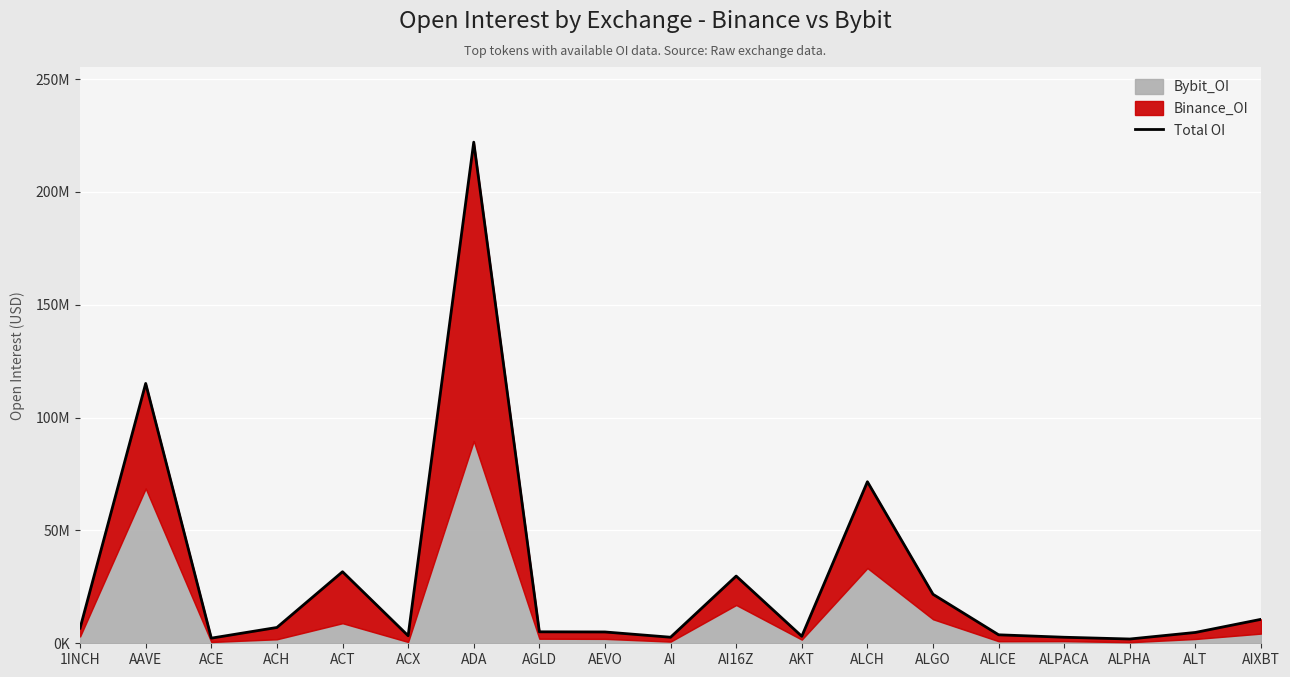

Reading left to right, extract all data points from this chart.

1INCH=6707748	AAVE=115124665	ACE=2269610	ACH=7004681	ACT=31698451	ACX=3343932	ADA=222023651	AGLD=5081351	AEVO=5011771	AI=2678076	AI16Z=29781506	AKT=3093245	ALCH=71571388	ALGO=21708896	ALICE=3755242	ALPACA=2672422	ALPHA=1892578	ALT=4805408	AIXBT=10620277